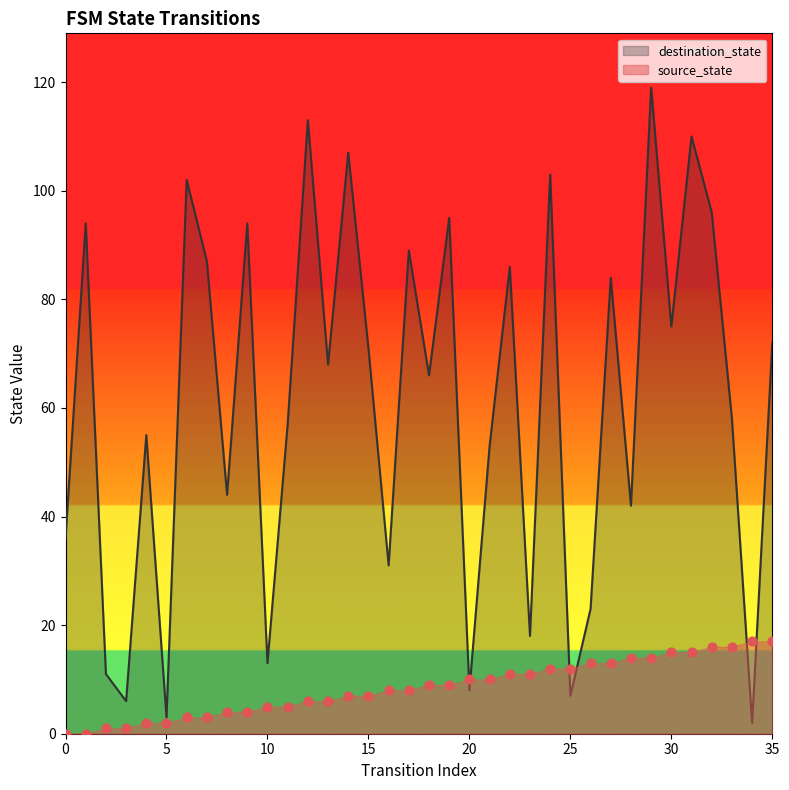

At how many categories does at least one series exceed 10?

33